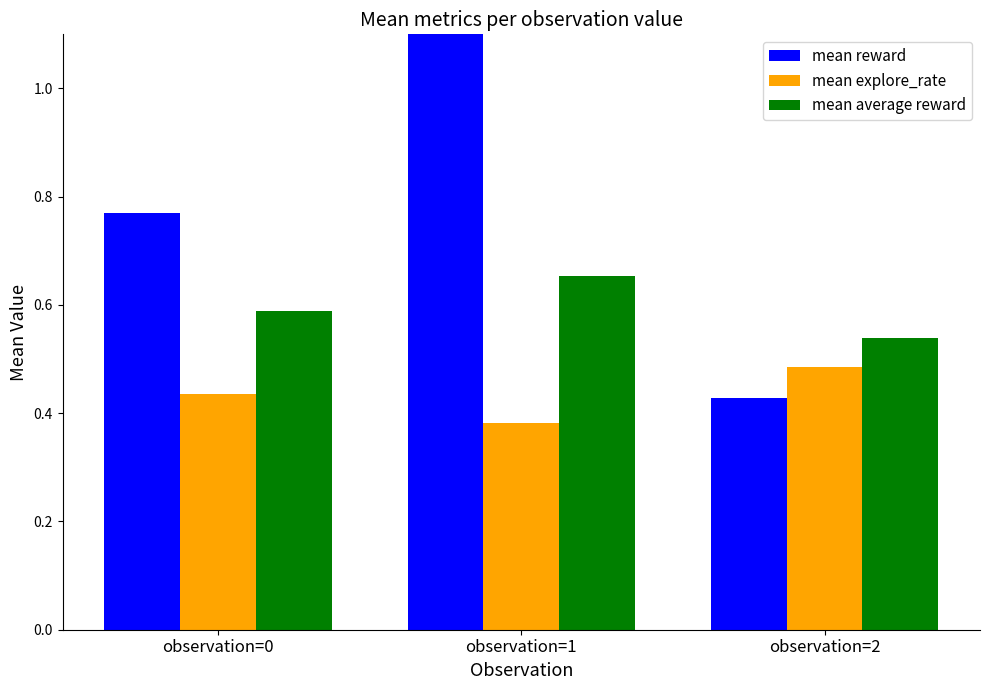

At which label does mean reward reach its peak?

observation=1